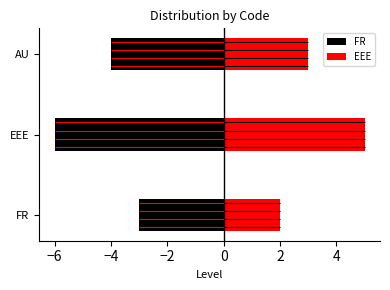

At how many categories does at least one series exceed 3?

1